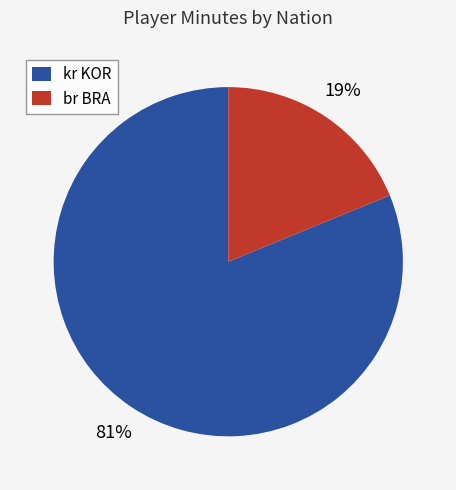

How many segments does this pie chart have?

2